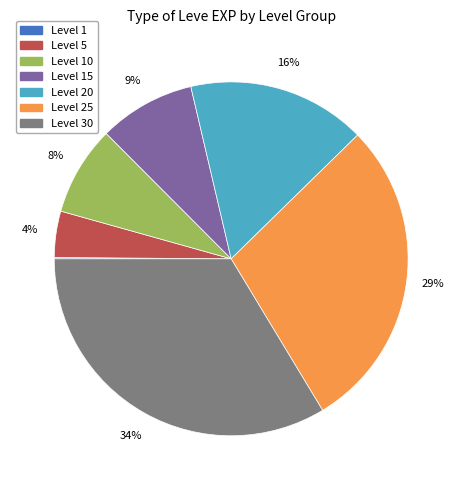

To the nearest percent, what is the average slice percentage?

14%